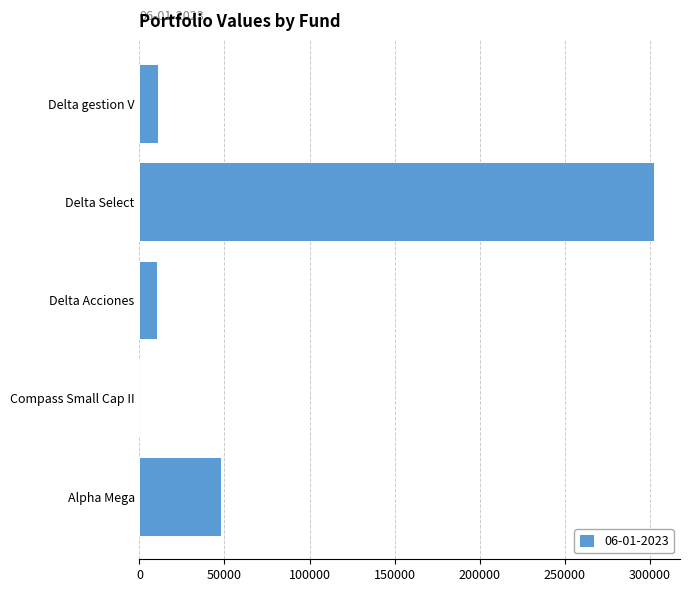

How many data points are above 10709?

3